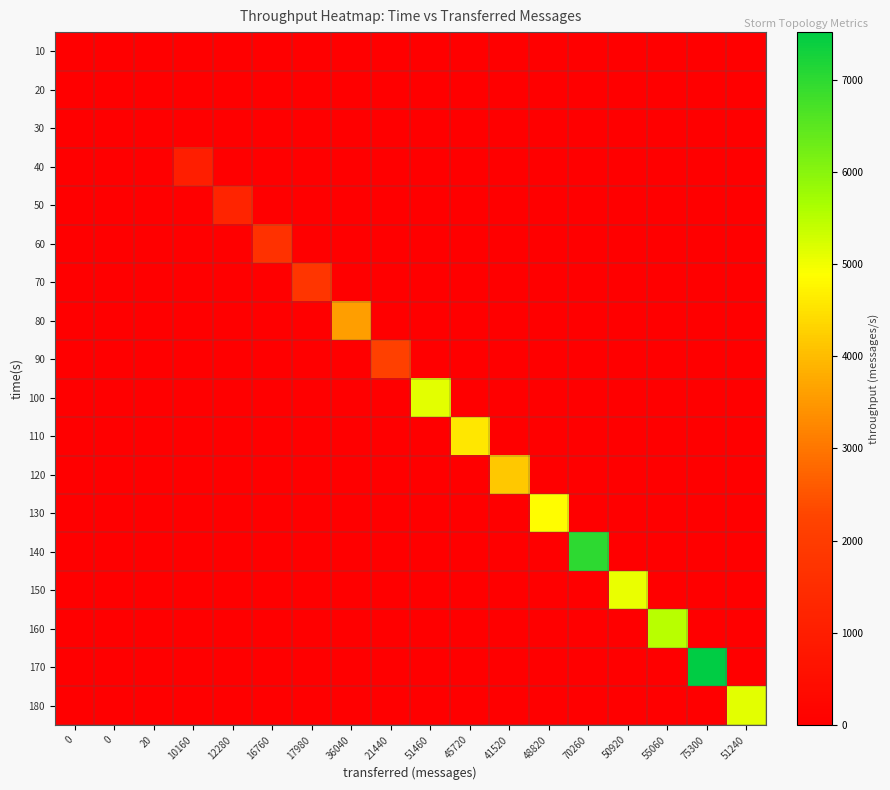

Which series has the widest spread of values?

170